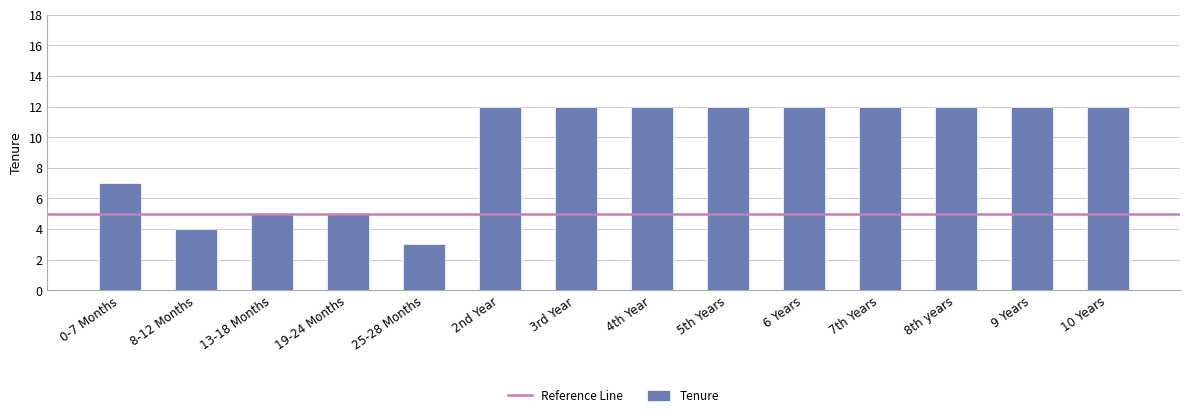

What is the ratio of the value at 2nd Year to the value at 19-24 Months?

2.4